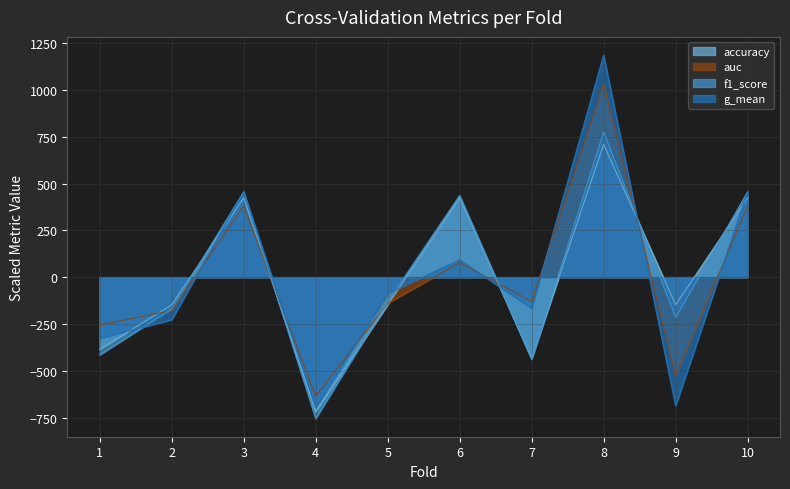

The f1_score series shows 456.4 at 3. True or false?

True